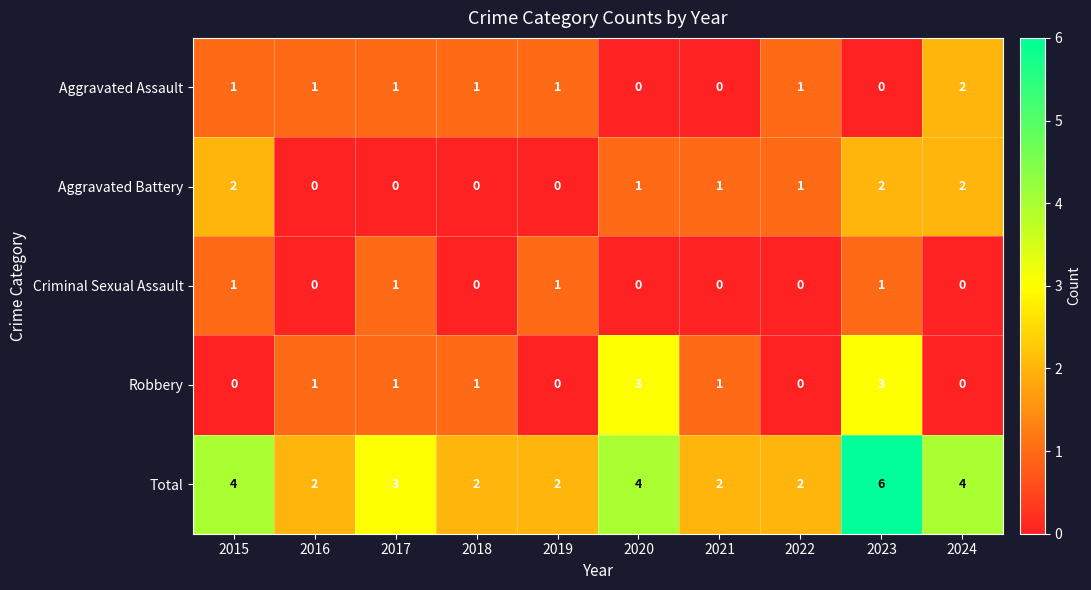

How many values in the Criminal Sexual Assault series exceed 0?

4